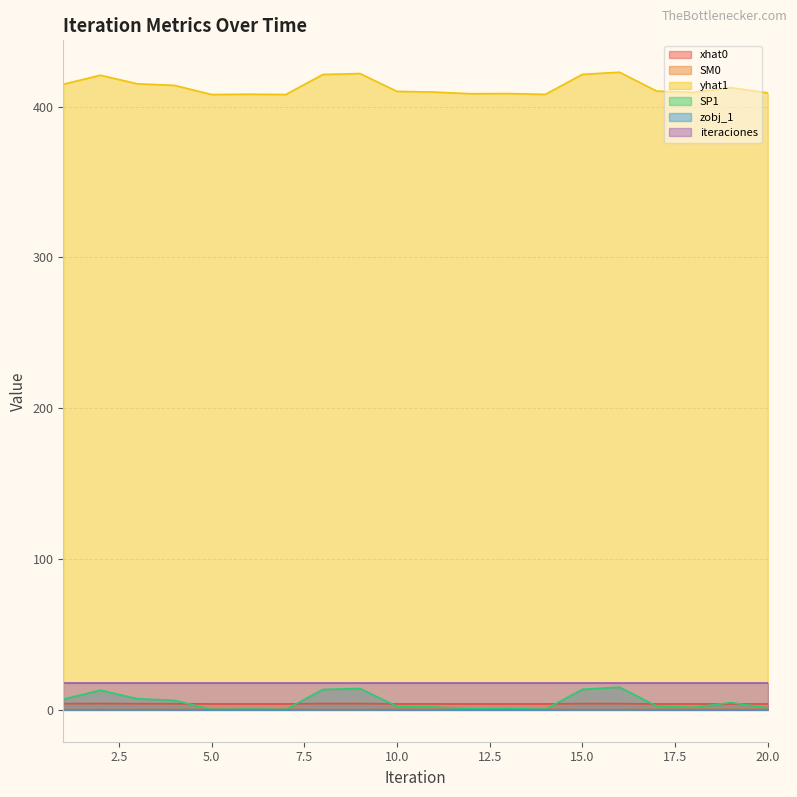

Which series has the largest range (max minus min)?

yhat1